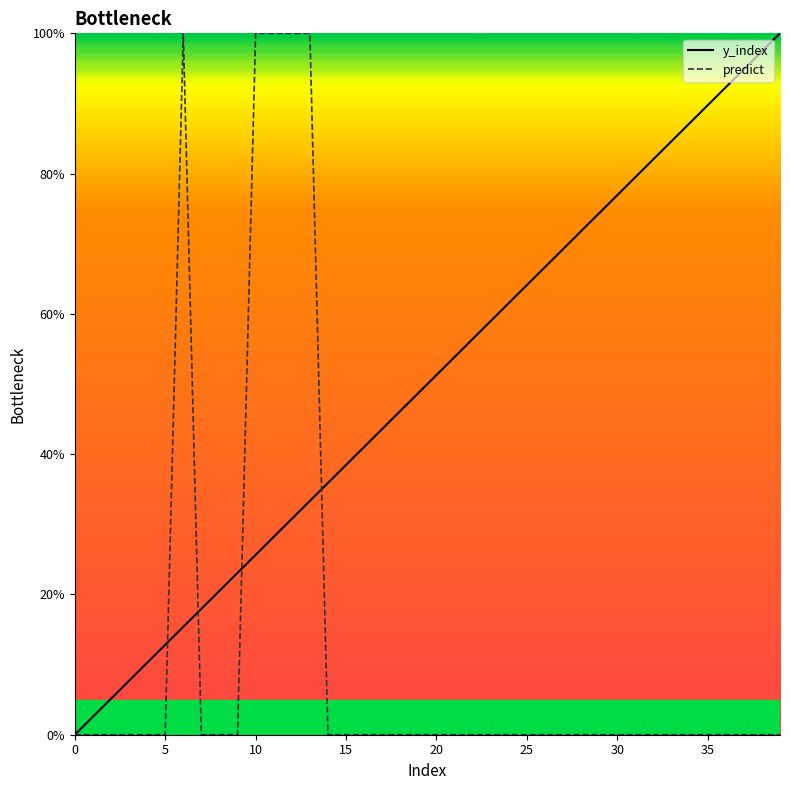

What are all the series names shown in the legend?

y_index, predict